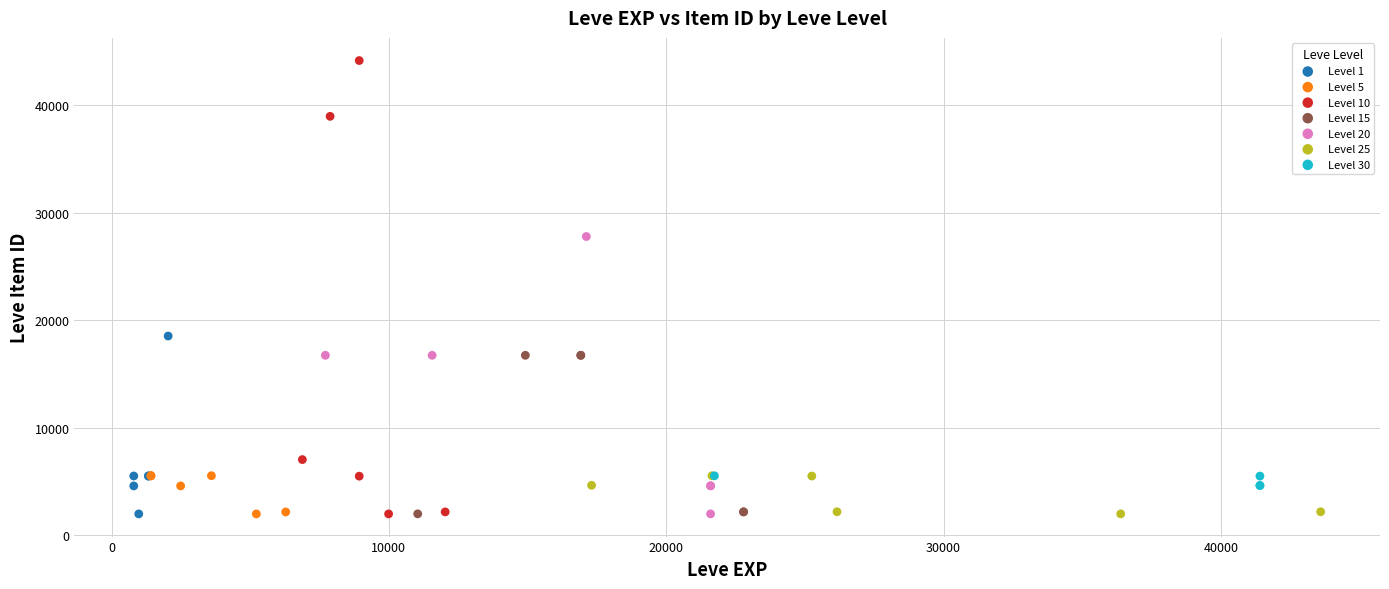

Which series reaches the maximum Y coordinate?

Level 10